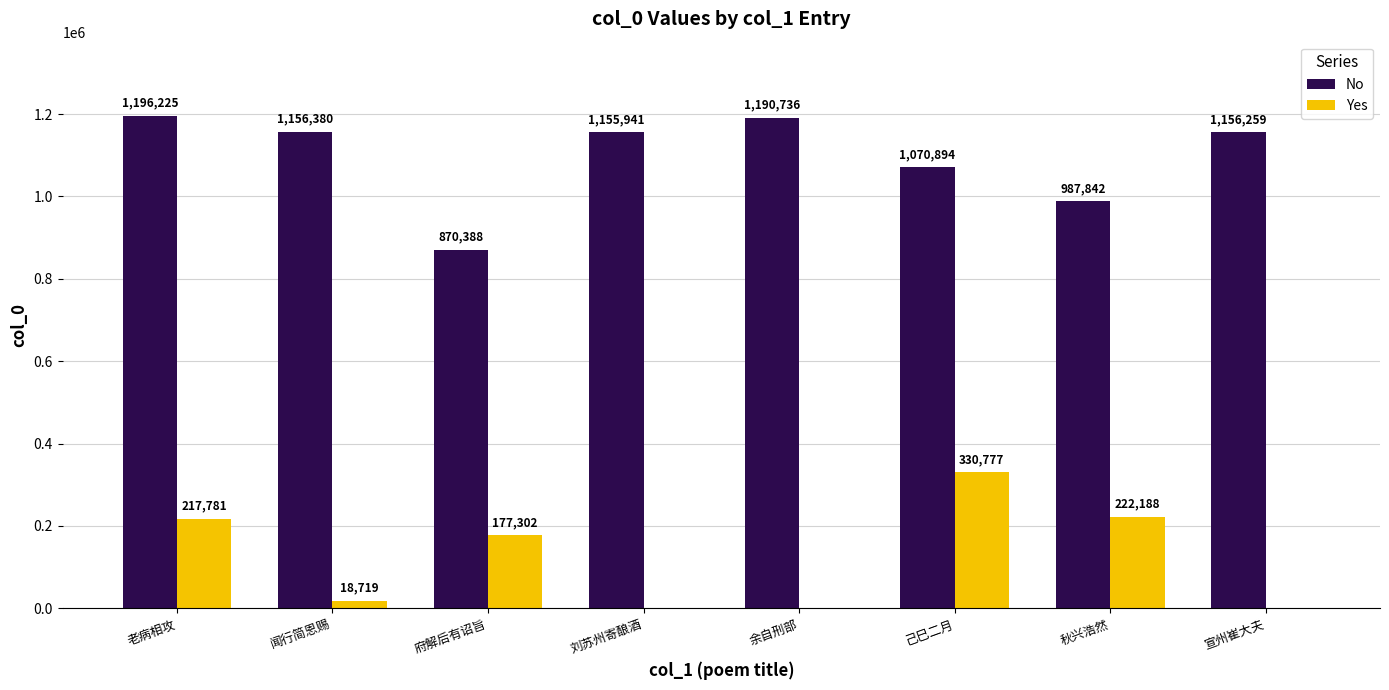

What is the highest value of the No series?

1196225